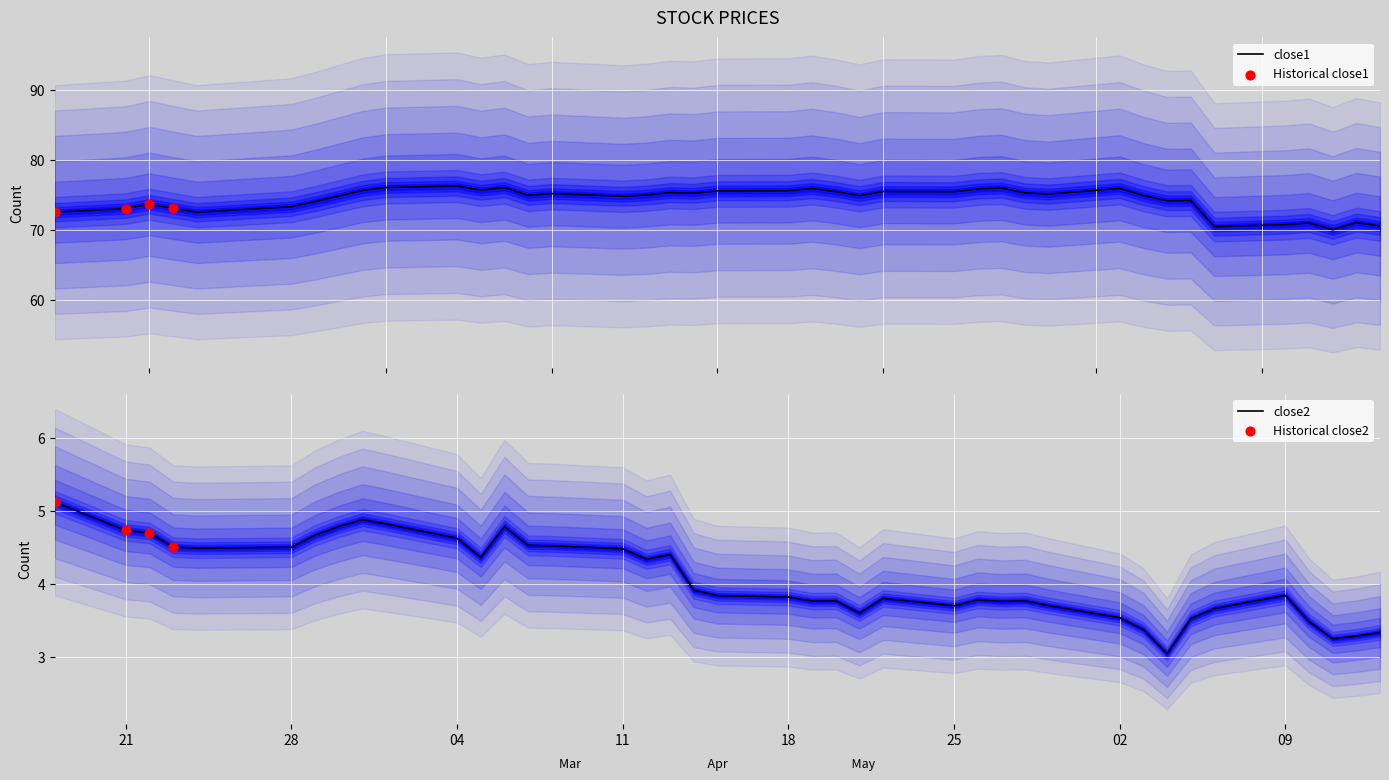

Which series contains the lowest Y value?

close2